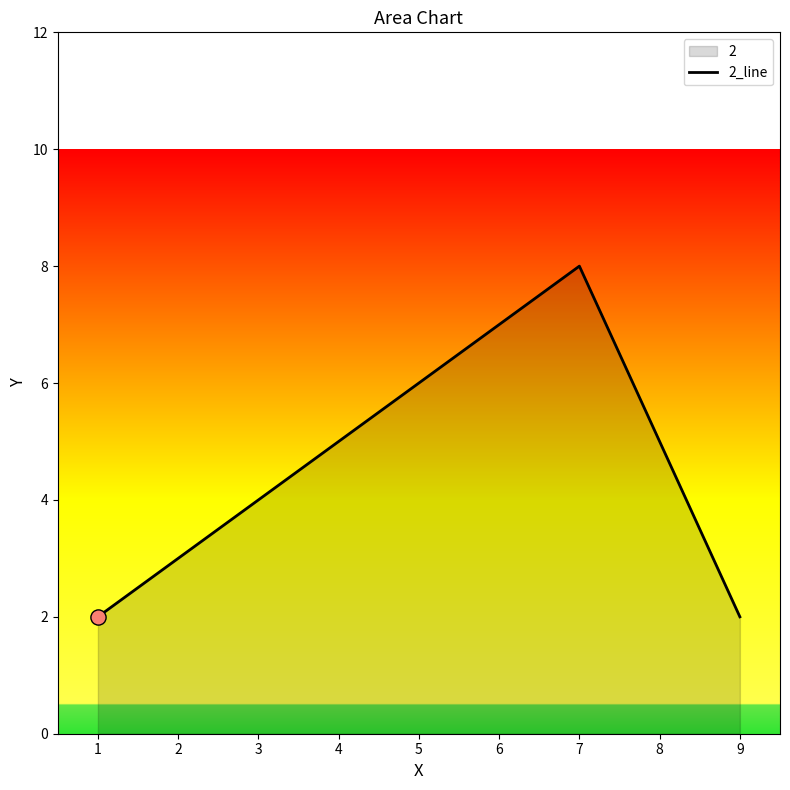

What is the change in value from 1 to 7?

+6